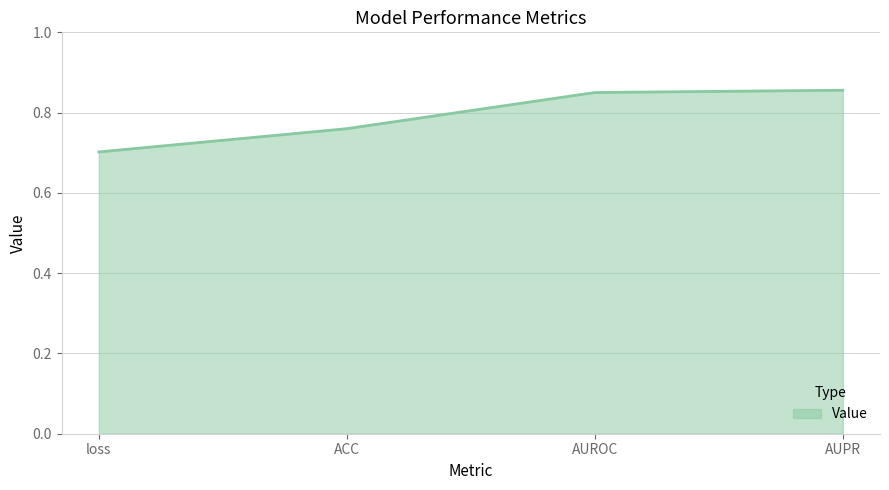

True or false: the data shows 1.5 at AUROC.

False